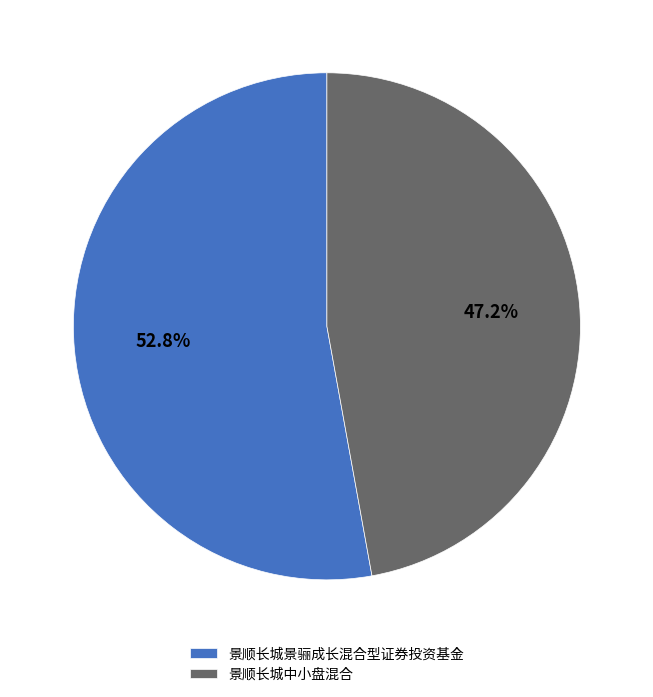

To the nearest percent, what is the average slice percentage?

50%